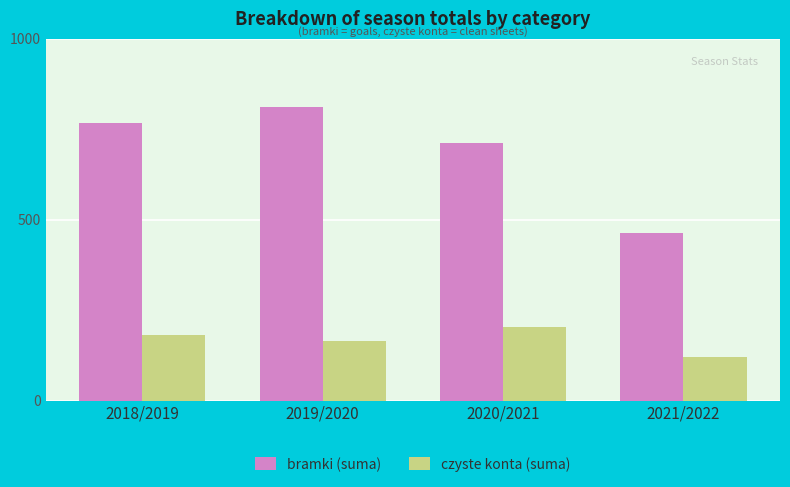

What are all the series names shown in the legend?

bramki (suma), czyste konta (suma)